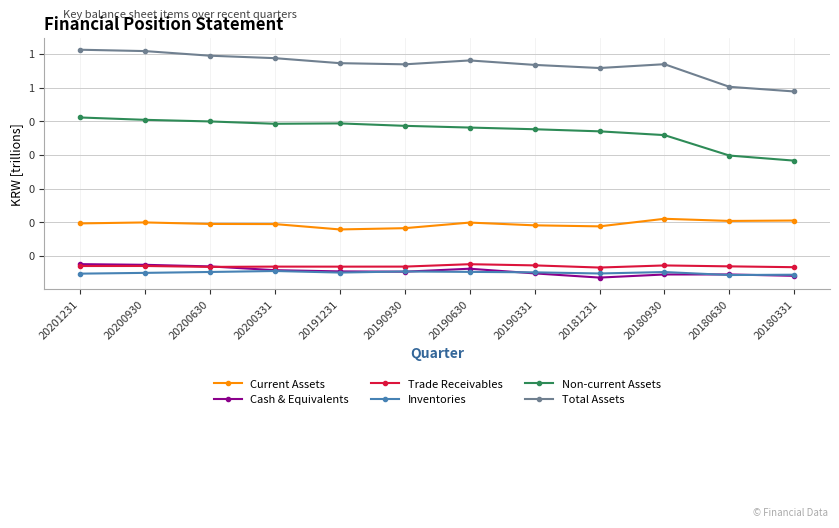

Reading left to right, extract all data points from this chart.

Current Assets: 20201231=0.2	20200930=0.2	20200630=0.2	20200331=0.2	20191231=0.2	20190930=0.2	20190630=0.2	20190331=0.2	20181231=0.2	20180930=0.2	20180630=0.2	20180331=0.2
Cash & Equivalents: 20201231=0.1	20200930=0.1	20200630=0.1	20200331=0.1	20191231=0.1	20190930=0.1	20190630=0.1	20190331=0.0	20181231=0.0	20180930=0.0	20180630=0.0	20180331=0.0
Trade Receivables: 20201231=0.1	20200930=0.1	20200630=0.1	20200331=0.1	20191231=0.1	20190930=0.1	20190630=0.1	20190331=0.1	20181231=0.1	20180930=0.1	20180630=0.1	20180331=0.1
Inventories: 20201231=0.0	20200930=0.0	20200630=0.1	20200331=0.1	20191231=0.1	20190930=0.1	20190630=0.1	20190331=0.1	20181231=0.0	20180930=0.1	20180630=0.0	20180331=0.0
Non-current Assets: 20201231=0.5	20200930=0.5	20200630=0.5	20200331=0.5	20191231=0.5	20190930=0.5	20190630=0.5	20190331=0.5	20181231=0.5	20180930=0.5	20180630=0.4	20180331=0.4
Total Assets: 20201231=0.7	20200930=0.7	20200630=0.7	20200331=0.7	20191231=0.7	20190930=0.7	20190630=0.7	20190331=0.7	20181231=0.7	20180930=0.7	20180630=0.6	20180331=0.6